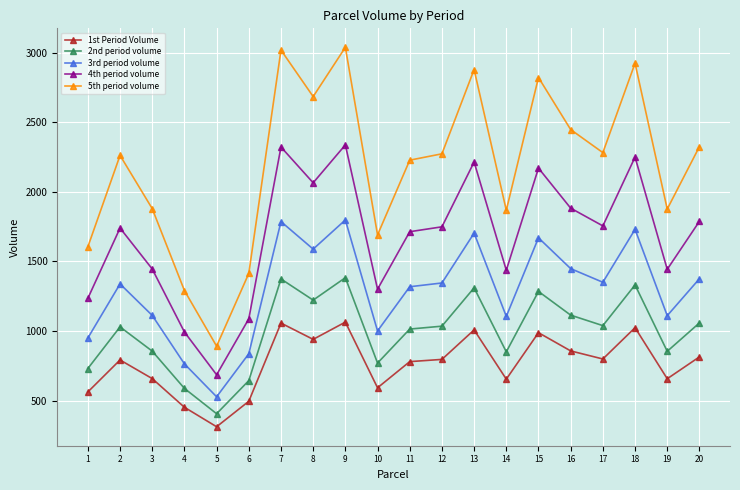

True or false: 3rd period volume has a value of 1588.6 at 8.

True